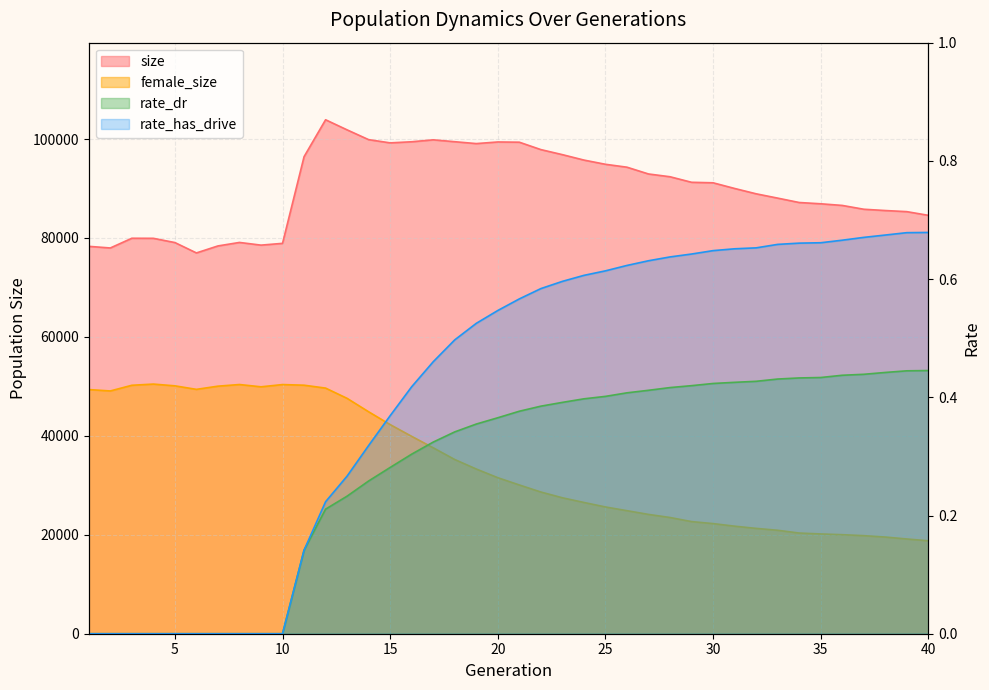

List the labels in order of rate_dr value, largest first.

40, 39, 38, 37, 36, 35, 34, 33, 32, 31, 30, 29, 28, 27, 26, 25, 24, 23, 22, 21, 20, 19, 18, 17, 16, 15, 14, 13, 12, 11, 1, 2, 3, 4, 5, 6, 7, 8, 9, 10